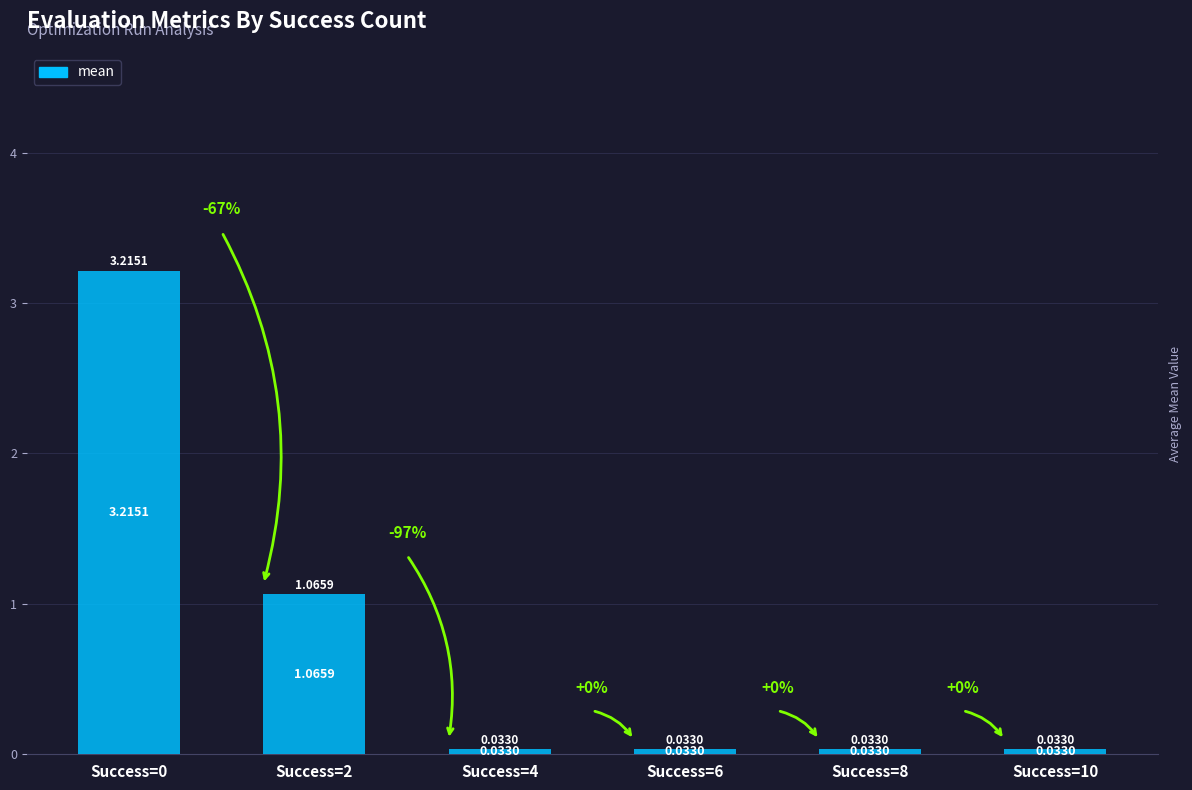

What is the difference between the values at Success=0 and Success=4?

3.2